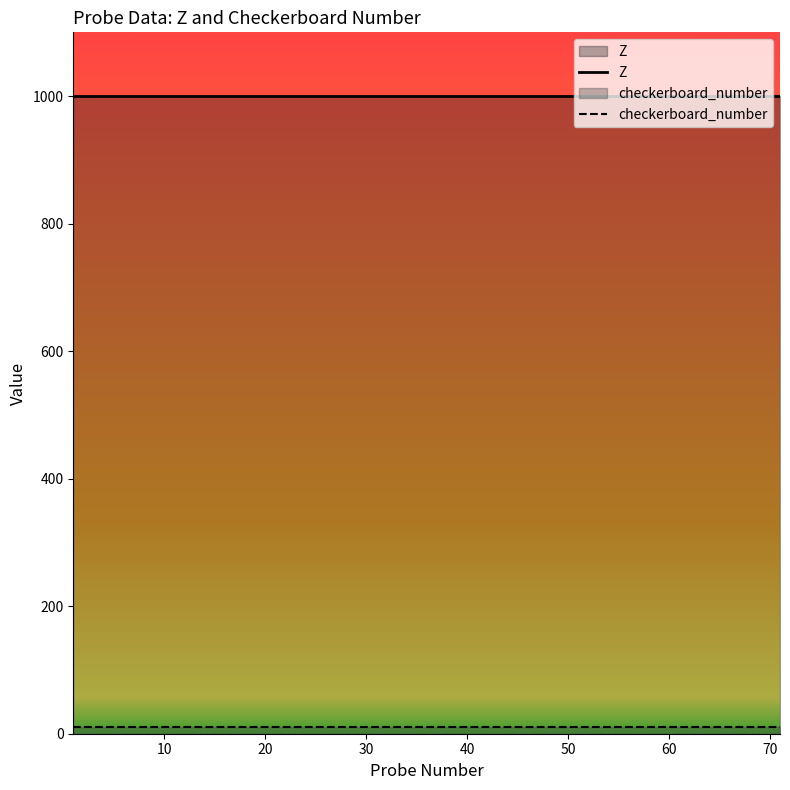

Rank the series by their average value, from lowest to highest.

checkerboard_number, Z